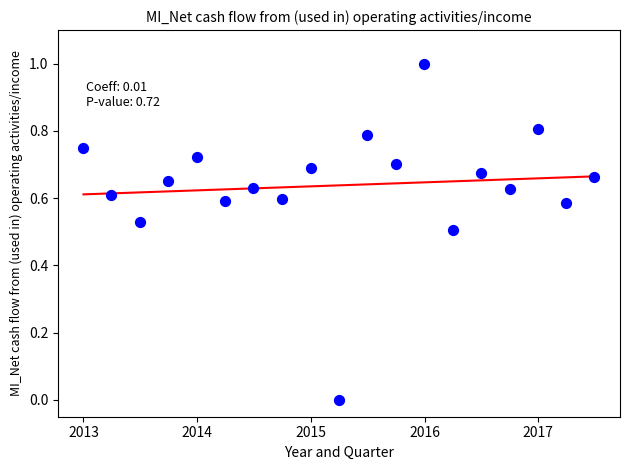

What is the range of X values (max minus min)?

4.5